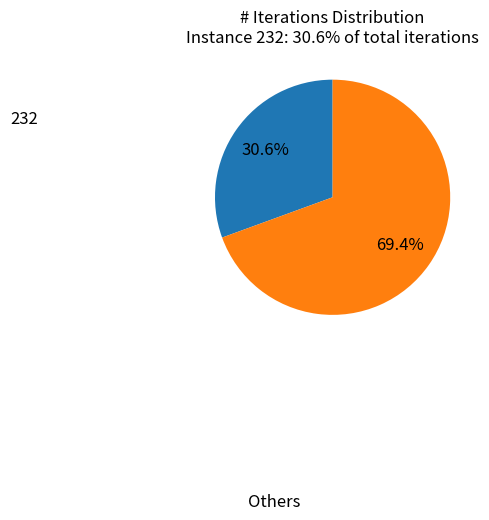

What is the ratio of the value at 232 to the value at Others?

0.4